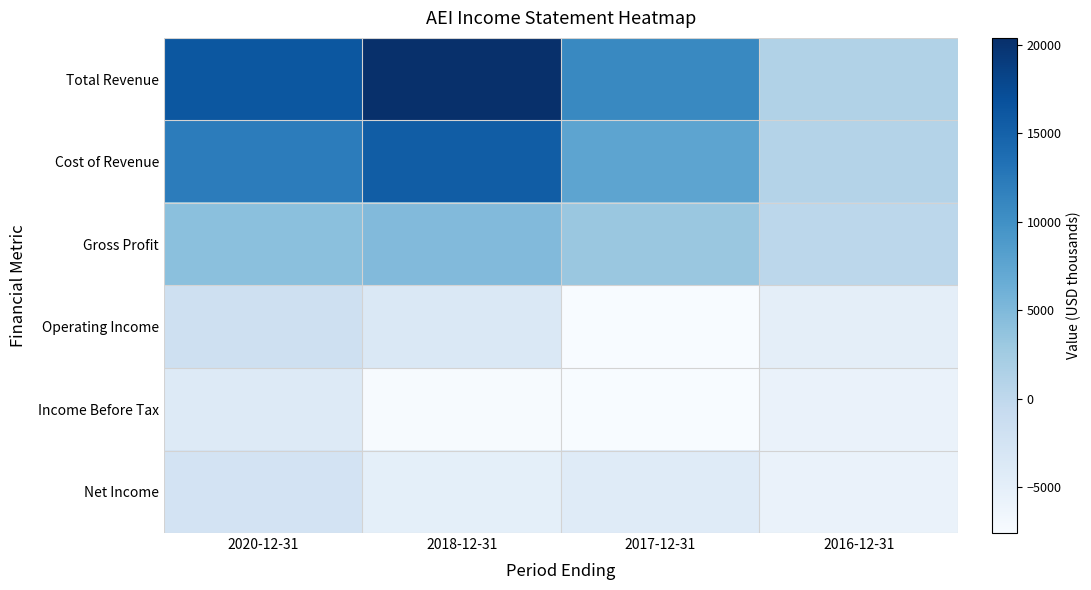

Reading left to right, extract all data points from this chart.

Total Revenue: 2020-12-31=16200	2018-12-31=20400	2017-12-31=10800	2016-12-31=1200
Cost of Revenue: 2020-12-31=12100	2018-12-31=15500	2017-12-31=7500	2016-12-31=1000
Gross Profit: 2020-12-31=4200	2018-12-31=4800	2017-12-31=3200	2016-12-31=200
Operating Income: 2020-12-31=-1700	2018-12-31=-3500	2017-12-31=-7600	2016-12-31=-4900
Income Before Tax: 2020-12-31=-4000	2018-12-31=-7400	2017-12-31=-7500	2016-12-31=-5800
Net Income: 2020-12-31=-2500	2018-12-31=-5000	2017-12-31=-4300	2016-12-31=-5800